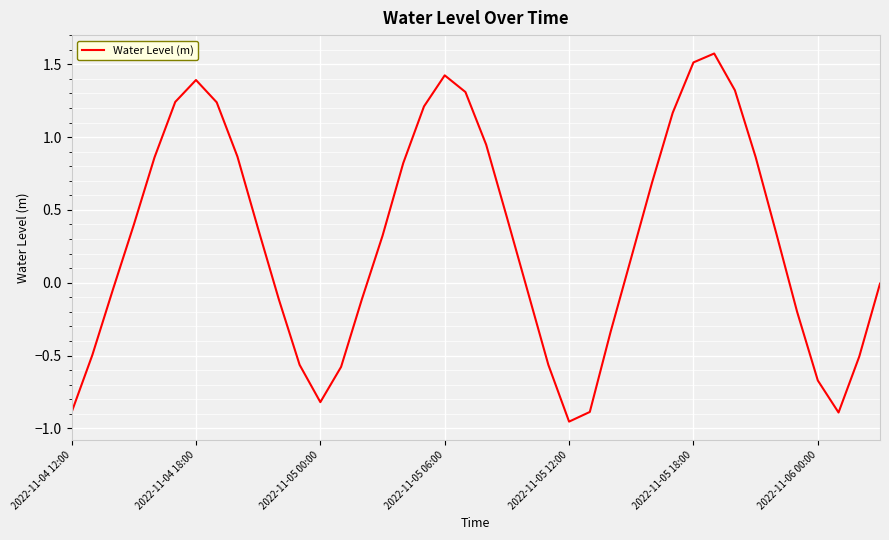

What is the difference between the maximum and minimum values?

2.5